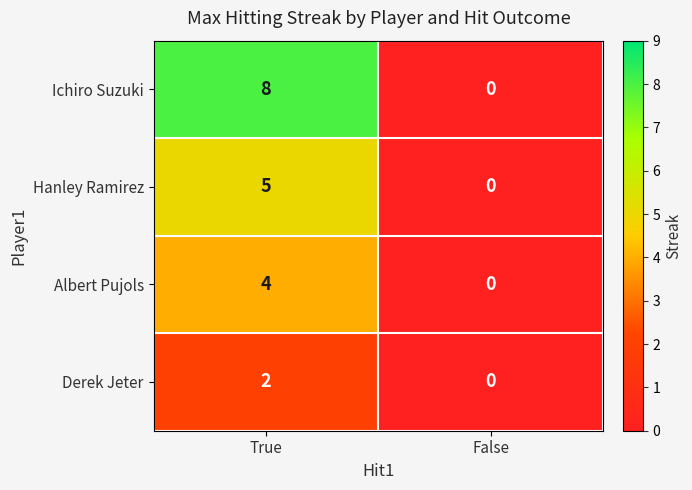

Is it true that Albert Pujols equals 0 at False?

True